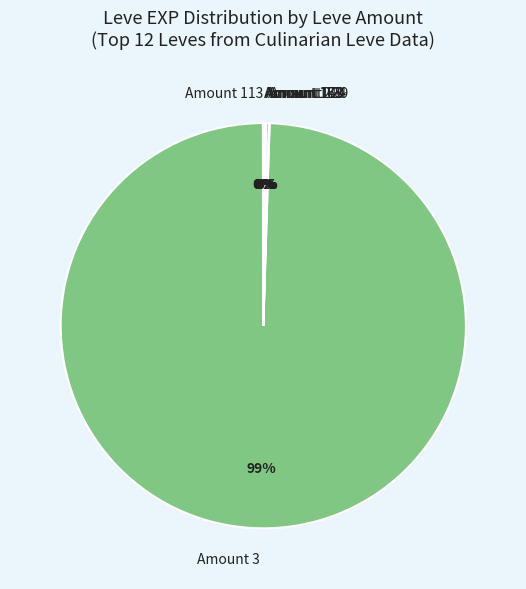

The Amount 3 slice represents 89% of the pie. True or false?

False